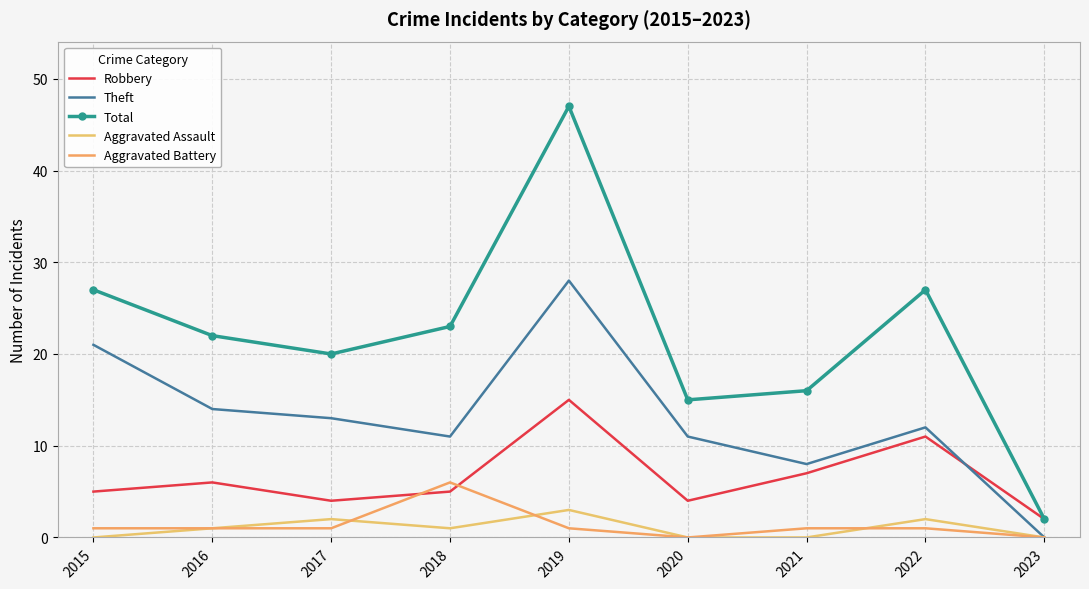

Reading right to left, extract all data points from this chart.

Robbery: 2023=2	2022=11	2021=7	2020=4	2019=15	2018=5	2017=4	2016=6	2015=5
Theft: 2023=0	2022=12	2021=8	2020=11	2019=28	2018=11	2017=13	2016=14	2015=21
Total: 2023=2	2022=27	2021=16	2020=15	2019=47	2018=23	2017=20	2016=22	2015=27
Aggravated Assault: 2023=0	2022=2	2021=0	2020=0	2019=3	2018=1	2017=2	2016=1	2015=0
Aggravated Battery: 2023=0	2022=1	2021=1	2020=0	2019=1	2018=6	2017=1	2016=1	2015=1